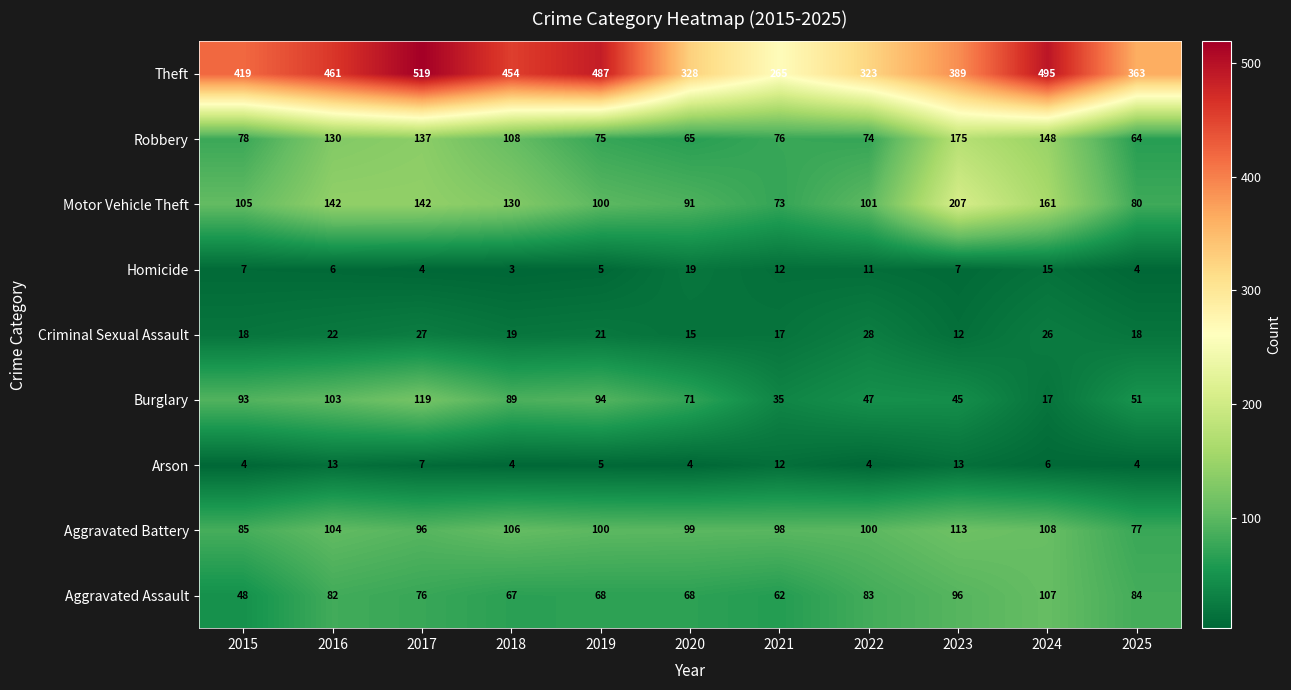

How many series are shown in this chart?

9